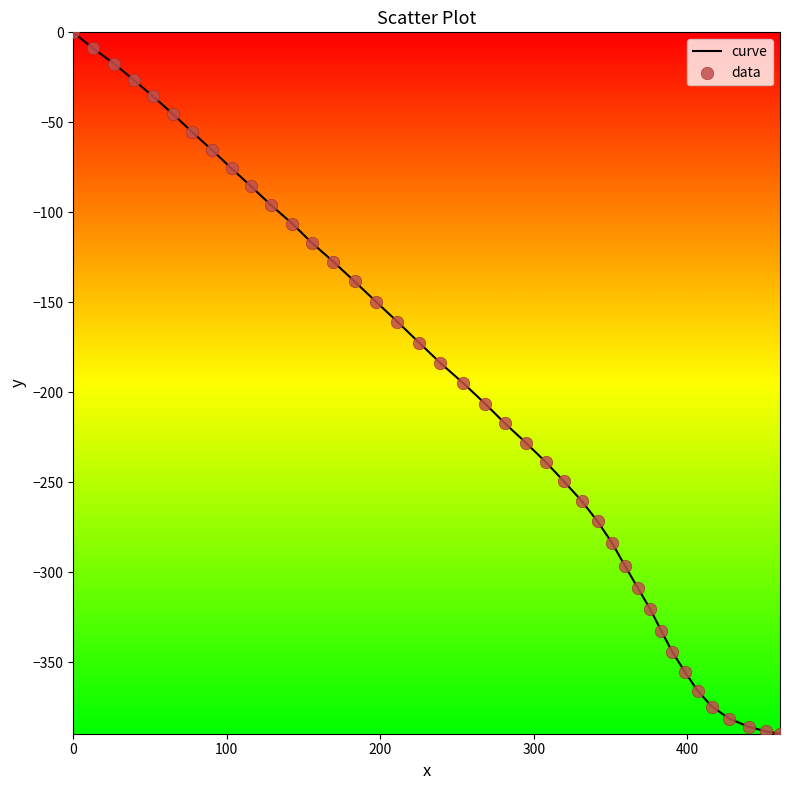

What is the difference between the maximum and minimum values?

389.6